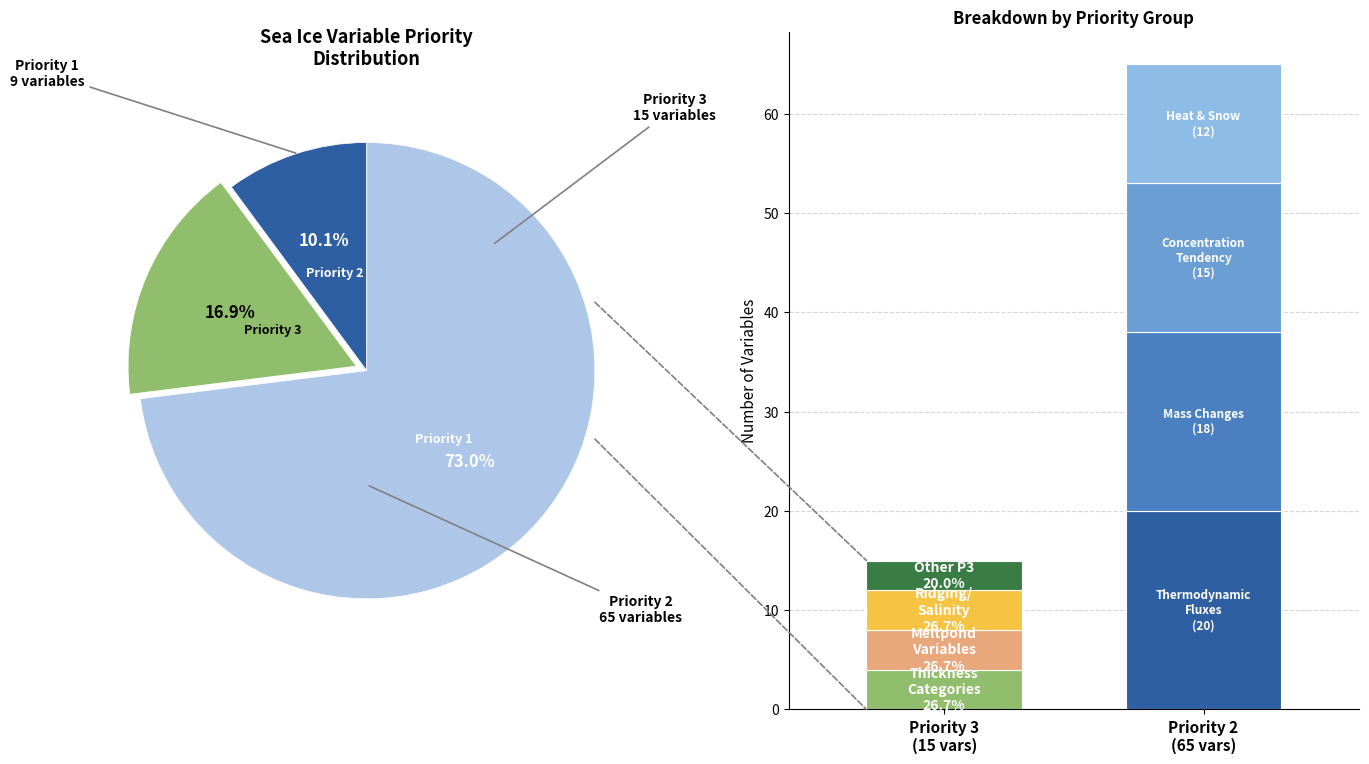

Which category has the smallest portion of the pie?

Priority 2